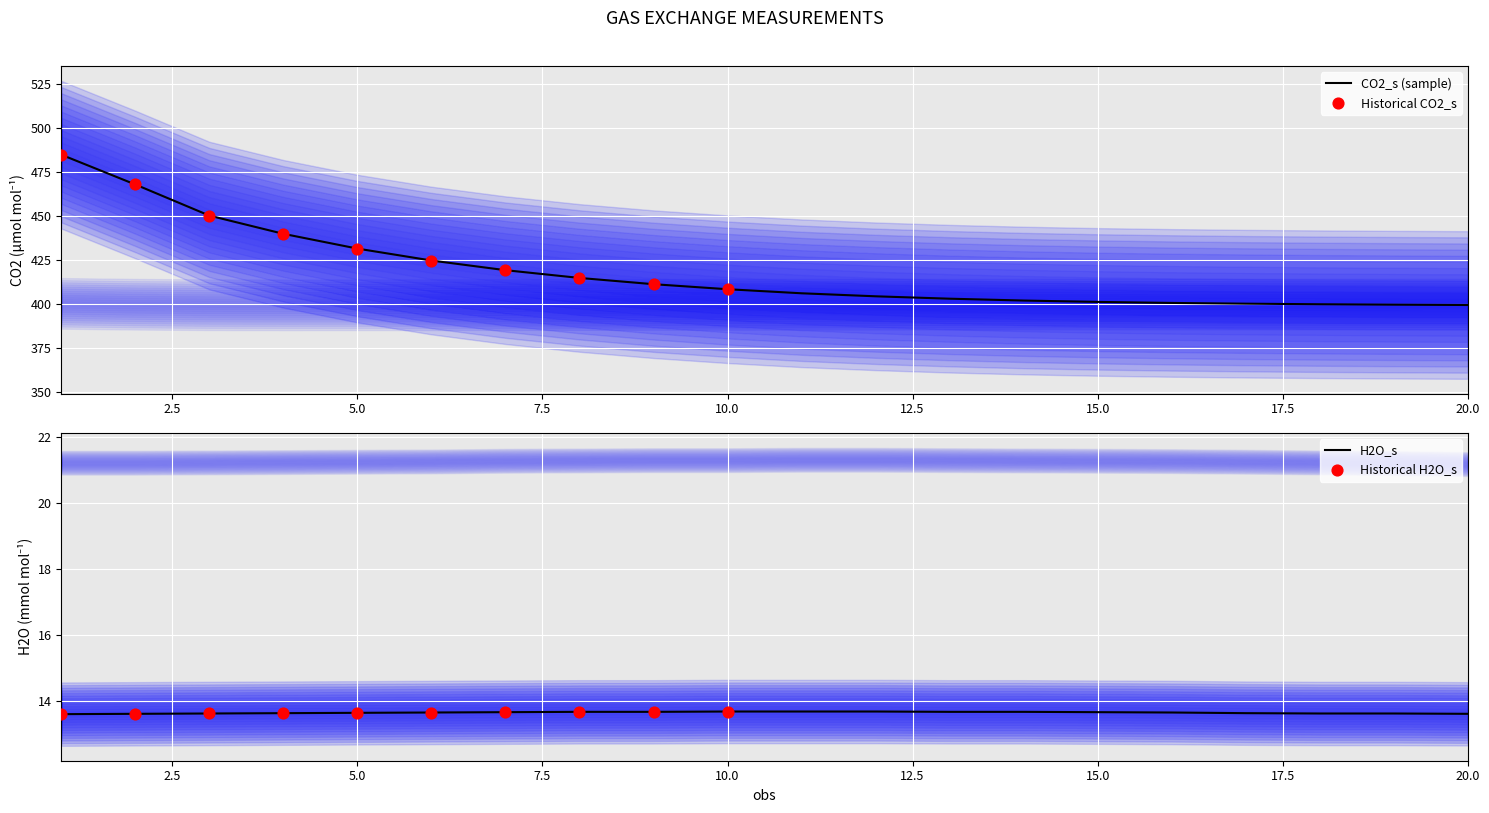

Which series reaches the minimum Y coordinate?

H2O_s